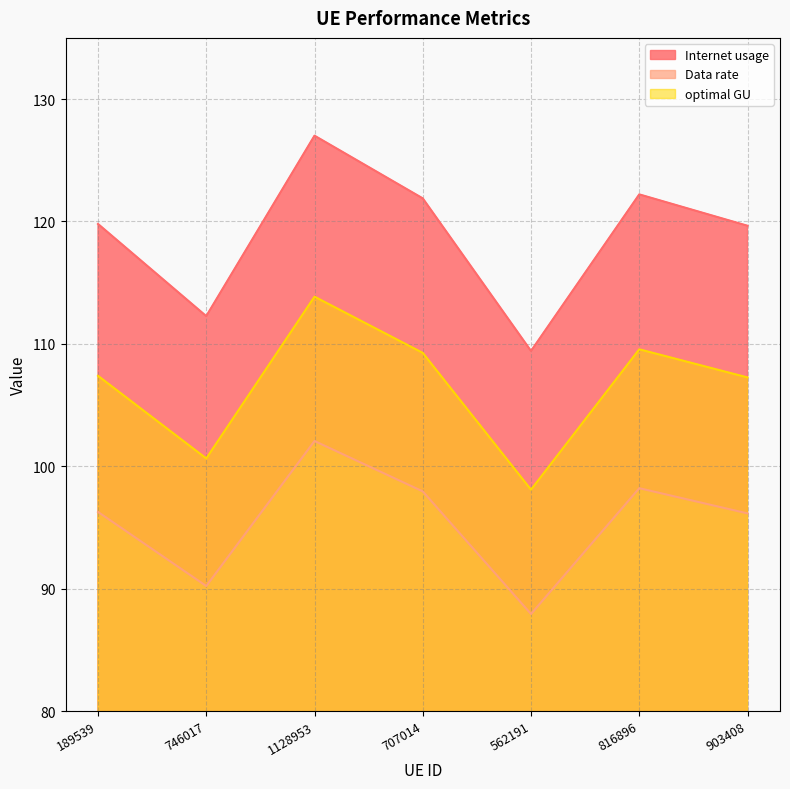

List the series in order of their overall mean, highest first.

Internet usage, optimal GU, Data rate